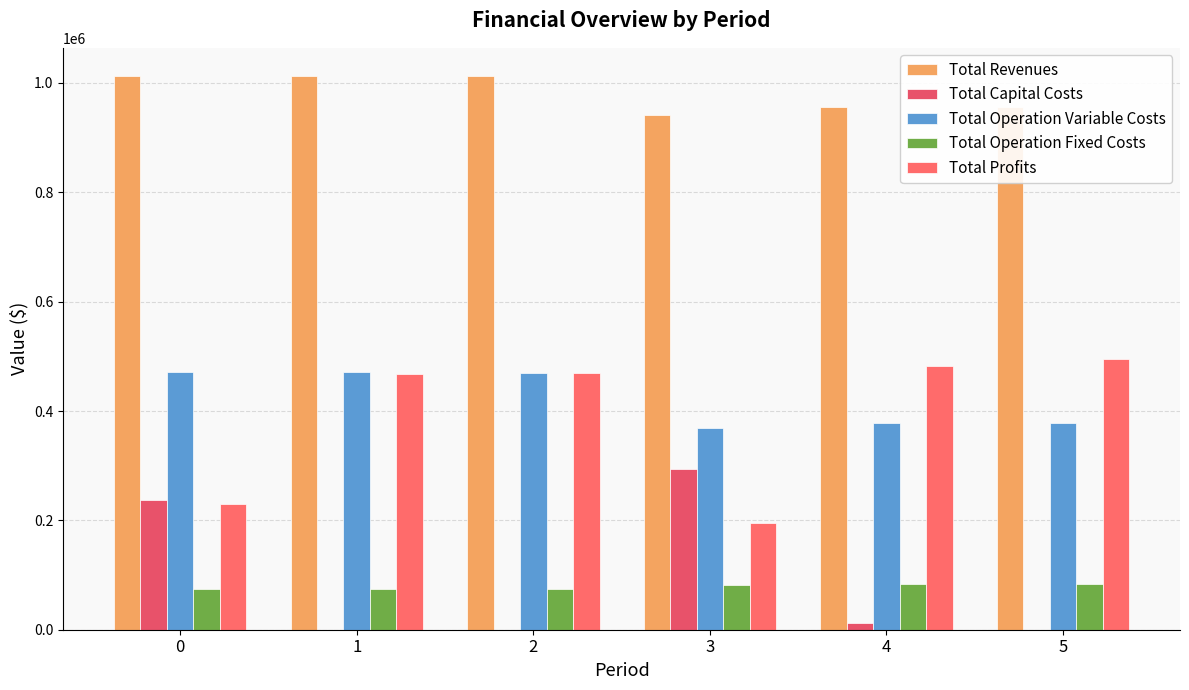

Which series has the largest total across all categories?

Total Revenues